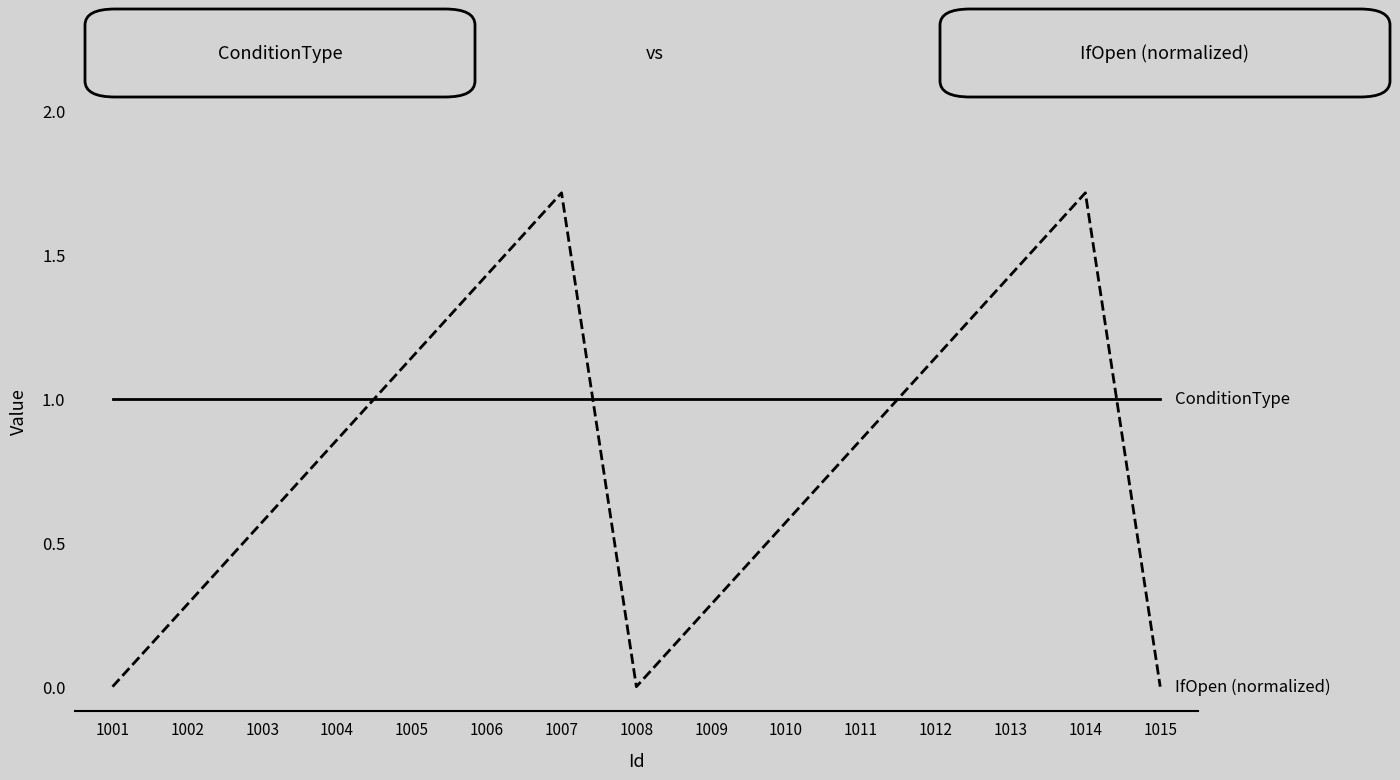

What is the maximum value shown in the chart?

1.7